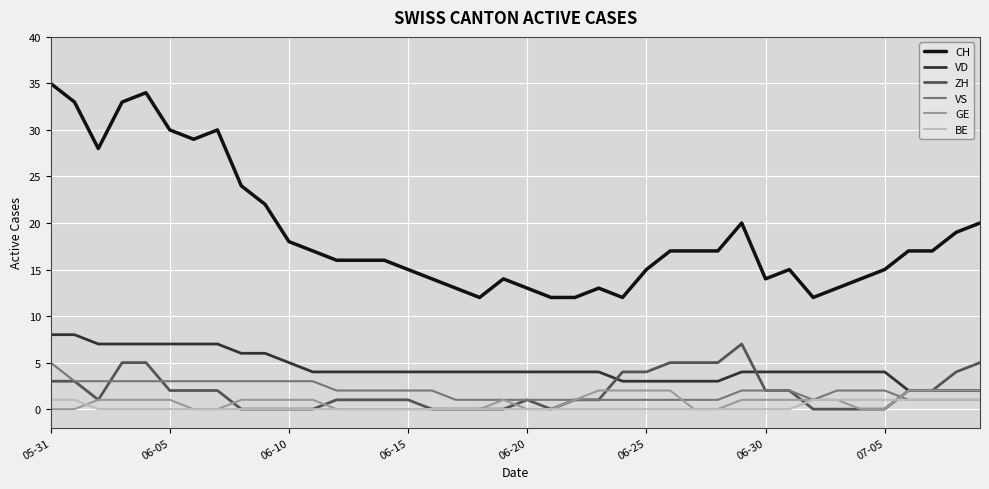

True or false: CH and ZH cross at least once.

False